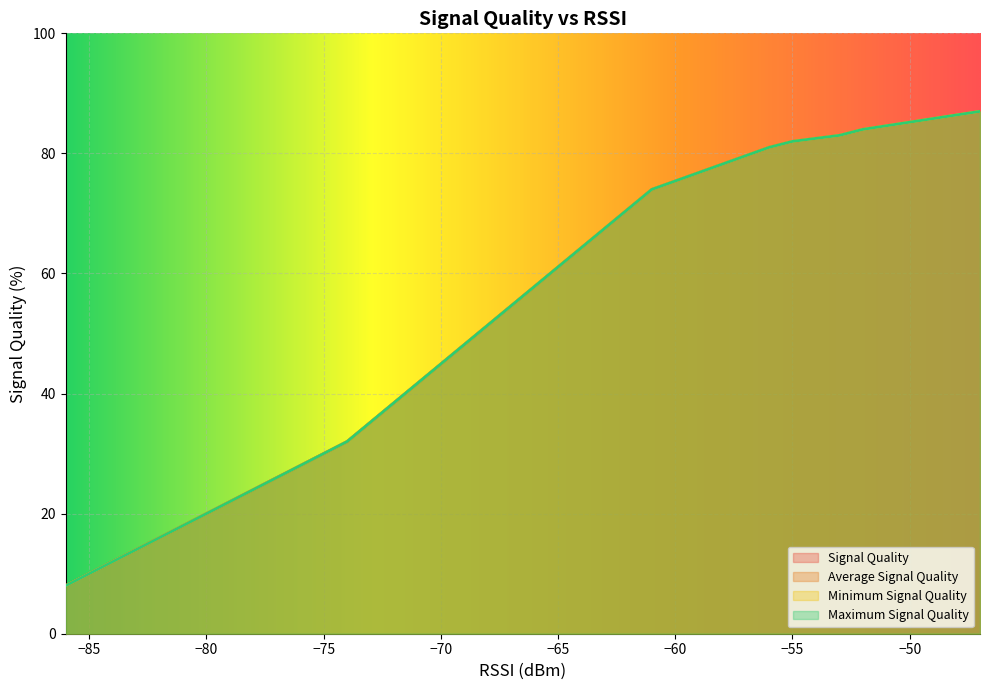

What is the average value of the Average Signal Quality series?

53